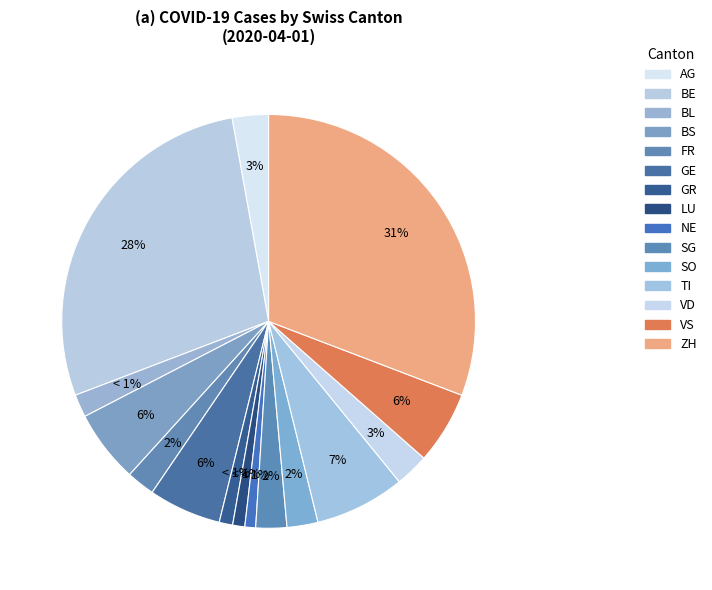

To the nearest percent, what is the difference between the largest and smallest slice percentages?

30%